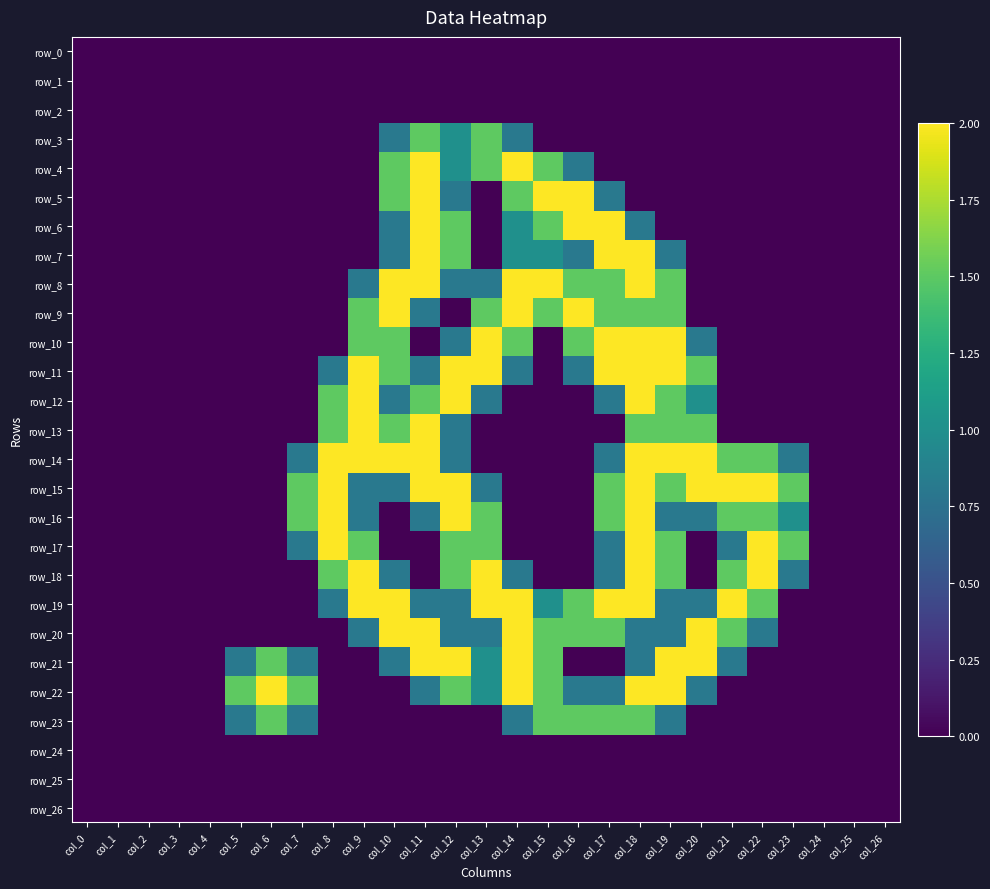

Reading left to right, list all the values displayed in this chart.

row_0: col_0=0.0	col_1=0.0	col_2=0.0	col_3=0.0	col_4=0.0	col_5=0.0	col_6=0.0	col_7=0.0	col_8=0.0	col_9=0.0	col_10=0.0	col_11=0.0	col_12=0.0	col_13=0.0	col_14=0.0	col_15=0.0	col_16=0.0	col_17=0.0	col_18=0.0	col_19=0.0	col_20=0.0	col_21=0.0	col_22=0.0	col_23=0.0	col_24=0.0	col_25=0.0	col_26=0.0
row_1: col_0=0.0	col_1=0.0	col_2=0.0	col_3=0.0	col_4=0.0	col_5=0.0	col_6=0.0	col_7=0.0	col_8=0.0	col_9=0.0	col_10=0.0	col_11=0.0	col_12=0.0	col_13=0.0	col_14=0.0	col_15=0.0	col_16=0.0	col_17=0.0	col_18=0.0	col_19=0.0	col_20=0.0	col_21=0.0	col_22=0.0	col_23=0.0	col_24=0.0	col_25=0.0	col_26=0.0
row_2: col_0=0.0	col_1=0.0	col_2=0.0	col_3=0.0	col_4=0.0	col_5=0.0	col_6=0.0	col_7=0.0	col_8=0.0	col_9=0.0	col_10=0.0	col_11=0.0	col_12=0.0	col_13=0.0	col_14=0.0	col_15=0.0	col_16=0.0	col_17=0.0	col_18=0.0	col_19=0.0	col_20=0.0	col_21=0.0	col_22=0.0	col_23=0.0	col_24=0.0	col_25=0.0	col_26=0.0
row_3: col_0=0.0	col_1=0.0	col_2=0.0	col_3=0.0	col_4=0.0	col_5=0.0	col_6=0.0	col_7=0.0	col_8=0.0	col_9=0.0	col_10=0.8	col_11=1.5	col_12=1.0	col_13=1.5	col_14=0.8	col_15=0.0	col_16=0.0	col_17=0.0	col_18=0.0	col_19=0.0	col_20=0.0	col_21=0.0	col_22=0.0	col_23=0.0	col_24=0.0	col_25=0.0	col_26=0.0
row_4: col_0=0.0	col_1=0.0	col_2=0.0	col_3=0.0	col_4=0.0	col_5=0.0	col_6=0.0	col_7=0.0	col_8=0.0	col_9=0.0	col_10=1.5	col_11=2.0	col_12=1.0	col_13=1.5	col_14=2.0	col_15=1.5	col_16=0.8	col_17=0.0	col_18=0.0	col_19=0.0	col_20=0.0	col_21=0.0	col_22=0.0	col_23=0.0	col_24=0.0	col_25=0.0	col_26=0.0
row_5: col_0=0.0	col_1=0.0	col_2=0.0	col_3=0.0	col_4=0.0	col_5=0.0	col_6=0.0	col_7=0.0	col_8=0.0	col_9=0.0	col_10=1.5	col_11=2.0	col_12=0.8	col_13=0.0	col_14=1.5	col_15=2.0	col_16=2.0	col_17=0.8	col_18=0.0	col_19=0.0	col_20=0.0	col_21=0.0	col_22=0.0	col_23=0.0	col_24=0.0	col_25=0.0	col_26=0.0
row_6: col_0=0.0	col_1=0.0	col_2=0.0	col_3=0.0	col_4=0.0	col_5=0.0	col_6=0.0	col_7=0.0	col_8=0.0	col_9=0.0	col_10=0.8	col_11=2.0	col_12=1.5	col_13=0.0	col_14=1.0	col_15=1.5	col_16=2.0	col_17=2.0	col_18=0.8	col_19=0.0	col_20=0.0	col_21=0.0	col_22=0.0	col_23=0.0	col_24=0.0	col_25=0.0	col_26=0.0
row_7: col_0=0.0	col_1=0.0	col_2=0.0	col_3=0.0	col_4=0.0	col_5=0.0	col_6=0.0	col_7=0.0	col_8=0.0	col_9=0.0	col_10=0.8	col_11=2.0	col_12=1.5	col_13=0.0	col_14=1.0	col_15=1.0	col_16=0.8	col_17=2.0	col_18=2.0	col_19=0.8	col_20=0.0	col_21=0.0	col_22=0.0	col_23=0.0	col_24=0.0	col_25=0.0	col_26=0.0
row_8: col_0=0.0	col_1=0.0	col_2=0.0	col_3=0.0	col_4=0.0	col_5=0.0	col_6=0.0	col_7=0.0	col_8=0.0	col_9=0.8	col_10=2.0	col_11=2.0	col_12=0.8	col_13=0.8	col_14=2.0	col_15=2.0	col_16=1.5	col_17=1.5	col_18=2.0	col_19=1.5	col_20=0.0	col_21=0.0	col_22=0.0	col_23=0.0	col_24=0.0	col_25=0.0	col_26=0.0
row_9: col_0=0.0	col_1=0.0	col_2=0.0	col_3=0.0	col_4=0.0	col_5=0.0	col_6=0.0	col_7=0.0	col_8=0.0	col_9=1.5	col_10=2.0	col_11=0.8	col_12=0.0	col_13=1.5	col_14=2.0	col_15=1.5	col_16=2.0	col_17=1.5	col_18=1.5	col_19=1.5	col_20=0.0	col_21=0.0	col_22=0.0	col_23=0.0	col_24=0.0	col_25=0.0	col_26=0.0
row_10: col_0=0.0	col_1=0.0	col_2=0.0	col_3=0.0	col_4=0.0	col_5=0.0	col_6=0.0	col_7=0.0	col_8=0.0	col_9=1.5	col_10=1.5	col_11=0.0	col_12=0.8	col_13=2.0	col_14=1.5	col_15=0.0	col_16=1.5	col_17=2.0	col_18=2.0	col_19=2.0	col_20=0.8	col_21=0.0	col_22=0.0	col_23=0.0	col_24=0.0	col_25=0.0	col_26=0.0
row_11: col_0=0.0	col_1=0.0	col_2=0.0	col_3=0.0	col_4=0.0	col_5=0.0	col_6=0.0	col_7=0.0	col_8=0.8	col_9=2.0	col_10=1.5	col_11=0.8	col_12=2.0	col_13=2.0	col_14=0.8	col_15=0.0	col_16=0.8	col_17=2.0	col_18=2.0	col_19=2.0	col_20=1.5	col_21=0.0	col_22=0.0	col_23=0.0	col_24=0.0	col_25=0.0	col_26=0.0
row_12: col_0=0.0	col_1=0.0	col_2=0.0	col_3=0.0	col_4=0.0	col_5=0.0	col_6=0.0	col_7=0.0	col_8=1.5	col_9=2.0	col_10=0.8	col_11=1.5	col_12=2.0	col_13=0.8	col_14=0.0	col_15=0.0	col_16=0.0	col_17=0.8	col_18=2.0	col_19=1.5	col_20=1.0	col_21=0.0	col_22=0.0	col_23=0.0	col_24=0.0	col_25=0.0	col_26=0.0
row_13: col_0=0.0	col_1=0.0	col_2=0.0	col_3=0.0	col_4=0.0	col_5=0.0	col_6=0.0	col_7=0.0	col_8=1.5	col_9=2.0	col_10=1.5	col_11=2.0	col_12=0.8	col_13=0.0	col_14=0.0	col_15=0.0	col_16=0.0	col_17=0.0	col_18=1.5	col_19=1.5	col_20=1.5	col_21=0.0	col_22=0.0	col_23=0.0	col_24=0.0	col_25=0.0	col_26=0.0
row_14: col_0=0.0	col_1=0.0	col_2=0.0	col_3=0.0	col_4=0.0	col_5=0.0	col_6=0.0	col_7=0.8	col_8=2.0	col_9=2.0	col_10=2.0	col_11=2.0	col_12=0.8	col_13=0.0	col_14=0.0	col_15=0.0	col_16=0.0	col_17=0.8	col_18=2.0	col_19=2.0	col_20=2.0	col_21=1.5	col_22=1.5	col_23=0.8	col_24=0.0	col_25=0.0	col_26=0.0
row_15: col_0=0.0	col_1=0.0	col_2=0.0	col_3=0.0	col_4=0.0	col_5=0.0	col_6=0.0	col_7=1.5	col_8=2.0	col_9=0.8	col_10=0.8	col_11=2.0	col_12=2.0	col_13=0.8	col_14=0.0	col_15=0.0	col_16=0.0	col_17=1.5	col_18=2.0	col_19=1.5	col_20=2.0	col_21=2.0	col_22=2.0	col_23=1.5	col_24=0.0	col_25=0.0	col_26=0.0
row_16: col_0=0.0	col_1=0.0	col_2=0.0	col_3=0.0	col_4=0.0	col_5=0.0	col_6=0.0	col_7=1.5	col_8=2.0	col_9=0.8	col_10=0.0	col_11=0.8	col_12=2.0	col_13=1.5	col_14=0.0	col_15=0.0	col_16=0.0	col_17=1.5	col_18=2.0	col_19=0.8	col_20=0.8	col_21=1.5	col_22=1.5	col_23=1.0	col_24=0.0	col_25=0.0	col_26=0.0
row_17: col_0=0.0	col_1=0.0	col_2=0.0	col_3=0.0	col_4=0.0	col_5=0.0	col_6=0.0	col_7=0.8	col_8=2.0	col_9=1.5	col_10=0.0	col_11=0.0	col_12=1.5	col_13=1.5	col_14=0.0	col_15=0.0	col_16=0.0	col_17=0.8	col_18=2.0	col_19=1.5	col_20=0.0	col_21=0.8	col_22=2.0	col_23=1.5	col_24=0.0	col_25=0.0	col_26=0.0
row_18: col_0=0.0	col_1=0.0	col_2=0.0	col_3=0.0	col_4=0.0	col_5=0.0	col_6=0.0	col_7=0.0	col_8=1.5	col_9=2.0	col_10=0.8	col_11=0.0	col_12=1.5	col_13=2.0	col_14=0.8	col_15=0.0	col_16=0.0	col_17=0.8	col_18=2.0	col_19=1.5	col_20=0.0	col_21=1.5	col_22=2.0	col_23=0.8	col_24=0.0	col_25=0.0	col_26=0.0
row_19: col_0=0.0	col_1=0.0	col_2=0.0	col_3=0.0	col_4=0.0	col_5=0.0	col_6=0.0	col_7=0.0	col_8=0.8	col_9=2.0	col_10=2.0	col_11=0.8	col_12=0.8	col_13=2.0	col_14=2.0	col_15=1.0	col_16=1.5	col_17=2.0	col_18=2.0	col_19=0.8	col_20=0.8	col_21=2.0	col_22=1.5	col_23=0.0	col_24=0.0	col_25=0.0	col_26=0.0
row_20: col_0=0.0	col_1=0.0	col_2=0.0	col_3=0.0	col_4=0.0	col_5=0.0	col_6=0.0	col_7=0.0	col_8=0.0	col_9=0.8	col_10=2.0	col_11=2.0	col_12=0.8	col_13=0.8	col_14=2.0	col_15=1.5	col_16=1.5	col_17=1.5	col_18=0.8	col_19=0.8	col_20=2.0	col_21=1.5	col_22=0.8	col_23=0.0	col_24=0.0	col_25=0.0	col_26=0.0
row_21: col_0=0.0	col_1=0.0	col_2=0.0	col_3=0.0	col_4=0.0	col_5=0.8	col_6=1.5	col_7=0.8	col_8=0.0	col_9=0.0	col_10=0.8	col_11=2.0	col_12=2.0	col_13=1.0	col_14=2.0	col_15=1.5	col_16=0.0	col_17=0.0	col_18=0.8	col_19=2.0	col_20=2.0	col_21=0.8	col_22=0.0	col_23=0.0	col_24=0.0	col_25=0.0	col_26=0.0
row_22: col_0=0.0	col_1=0.0	col_2=0.0	col_3=0.0	col_4=0.0	col_5=1.5	col_6=2.0	col_7=1.5	col_8=0.0	col_9=0.0	col_10=0.0	col_11=0.8	col_12=1.5	col_13=1.0	col_14=2.0	col_15=1.5	col_16=0.8	col_17=0.8	col_18=2.0	col_19=2.0	col_20=0.8	col_21=0.0	col_22=0.0	col_23=0.0	col_24=0.0	col_25=0.0	col_26=0.0
row_23: col_0=0.0	col_1=0.0	col_2=0.0	col_3=0.0	col_4=0.0	col_5=0.8	col_6=1.5	col_7=0.8	col_8=0.0	col_9=0.0	col_10=0.0	col_11=0.0	col_12=0.0	col_13=0.0	col_14=0.8	col_15=1.5	col_16=1.5	col_17=1.5	col_18=1.5	col_19=0.8	col_20=0.0	col_21=0.0	col_22=0.0	col_23=0.0	col_24=0.0	col_25=0.0	col_26=0.0
row_24: col_0=0.0	col_1=0.0	col_2=0.0	col_3=0.0	col_4=0.0	col_5=0.0	col_6=0.0	col_7=0.0	col_8=0.0	col_9=0.0	col_10=0.0	col_11=0.0	col_12=0.0	col_13=0.0	col_14=0.0	col_15=0.0	col_16=0.0	col_17=0.0	col_18=0.0	col_19=0.0	col_20=0.0	col_21=0.0	col_22=0.0	col_23=0.0	col_24=0.0	col_25=0.0	col_26=0.0
row_25: col_0=0.0	col_1=0.0	col_2=0.0	col_3=0.0	col_4=0.0	col_5=0.0	col_6=0.0	col_7=0.0	col_8=0.0	col_9=0.0	col_10=0.0	col_11=0.0	col_12=0.0	col_13=0.0	col_14=0.0	col_15=0.0	col_16=0.0	col_17=0.0	col_18=0.0	col_19=0.0	col_20=0.0	col_21=0.0	col_22=0.0	col_23=0.0	col_24=0.0	col_25=0.0	col_26=0.0
row_26: col_0=0.0	col_1=0.0	col_2=0.0	col_3=0.0	col_4=0.0	col_5=0.0	col_6=0.0	col_7=0.0	col_8=0.0	col_9=0.0	col_10=0.0	col_11=0.0	col_12=0.0	col_13=0.0	col_14=0.0	col_15=0.0	col_16=0.0	col_17=0.0	col_18=0.0	col_19=0.0	col_20=0.0	col_21=0.0	col_22=0.0	col_23=0.0	col_24=0.0	col_25=0.0	col_26=0.0